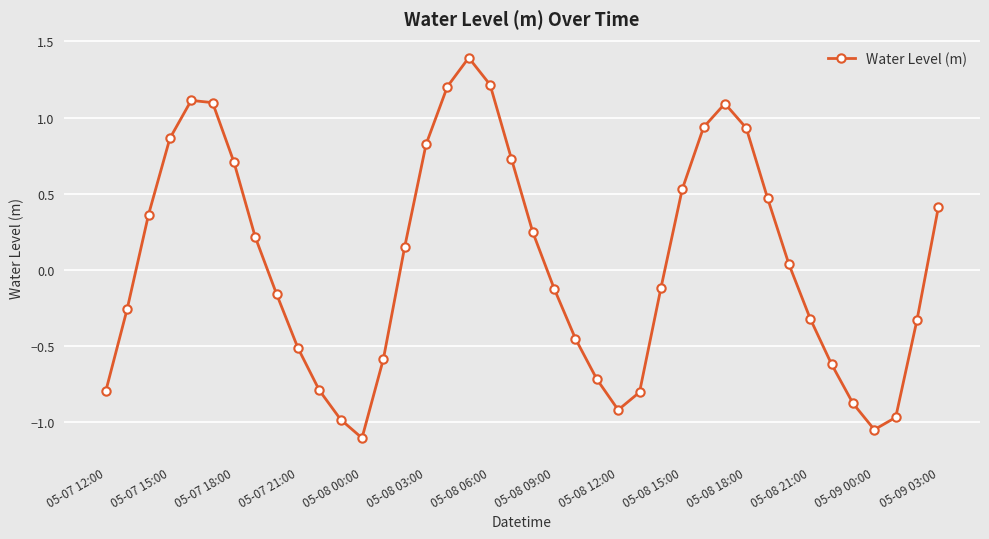

What is the value of the 27th point from the left?

-0.1